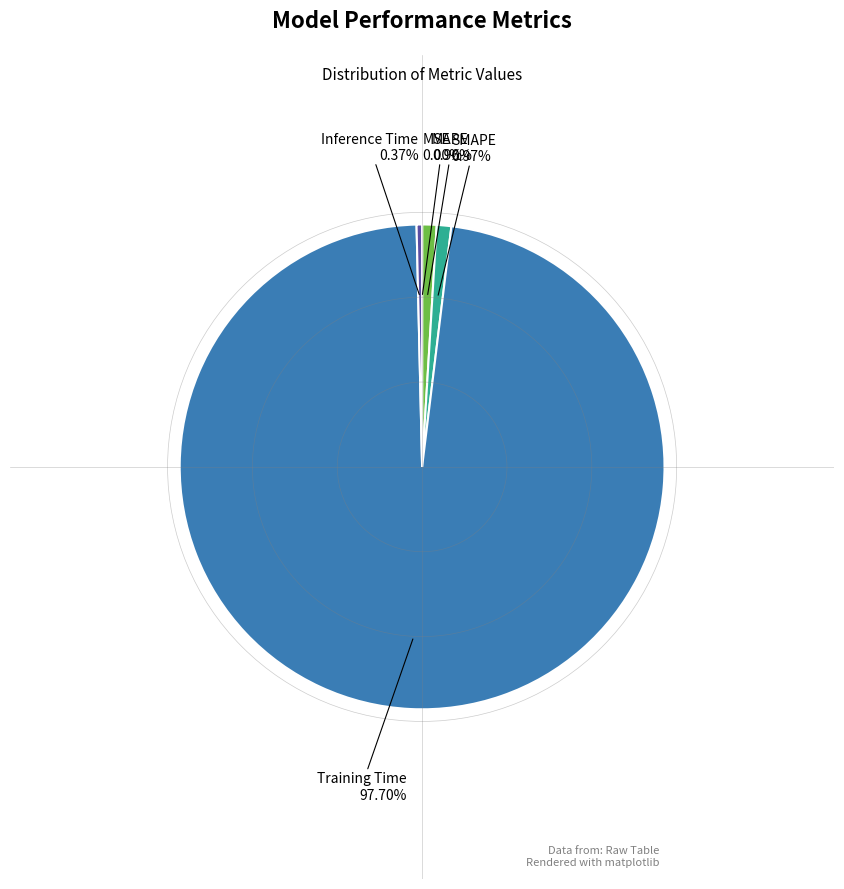

Is there a majority slice in this chart?

Yes